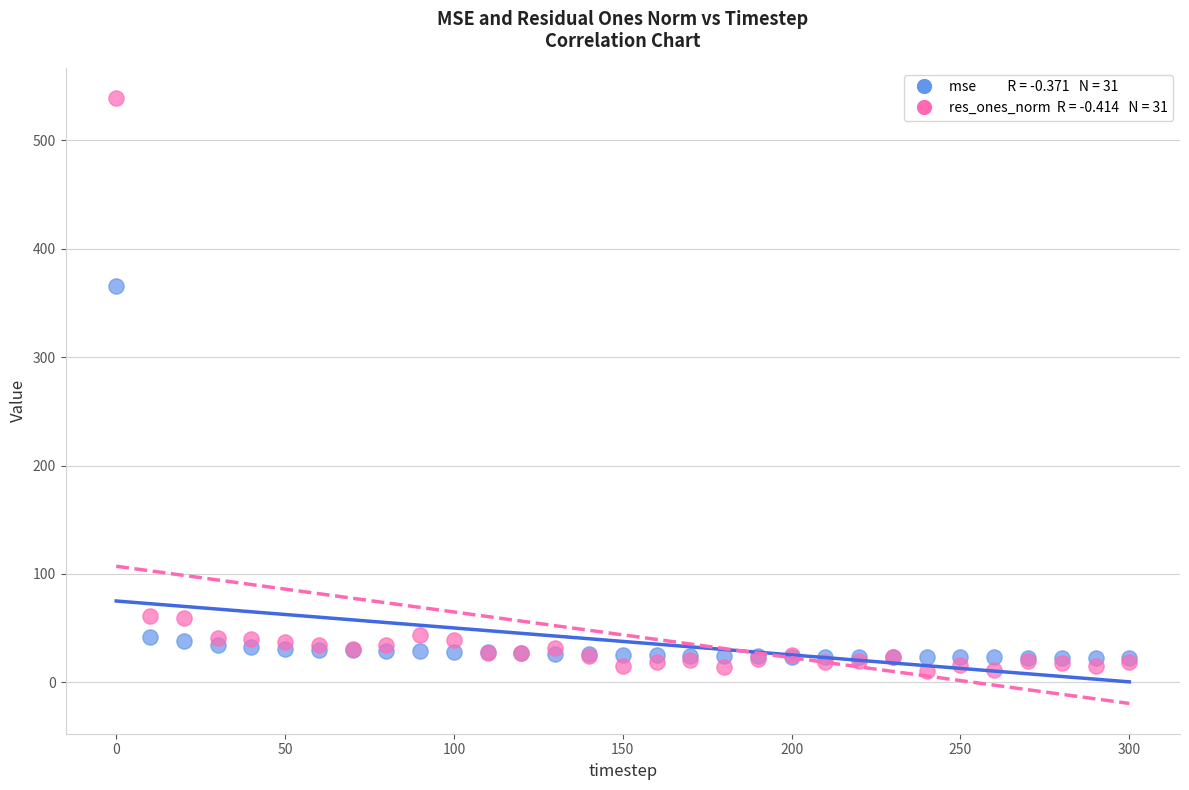

Across all series, what Y value is closest to 274?

365.4